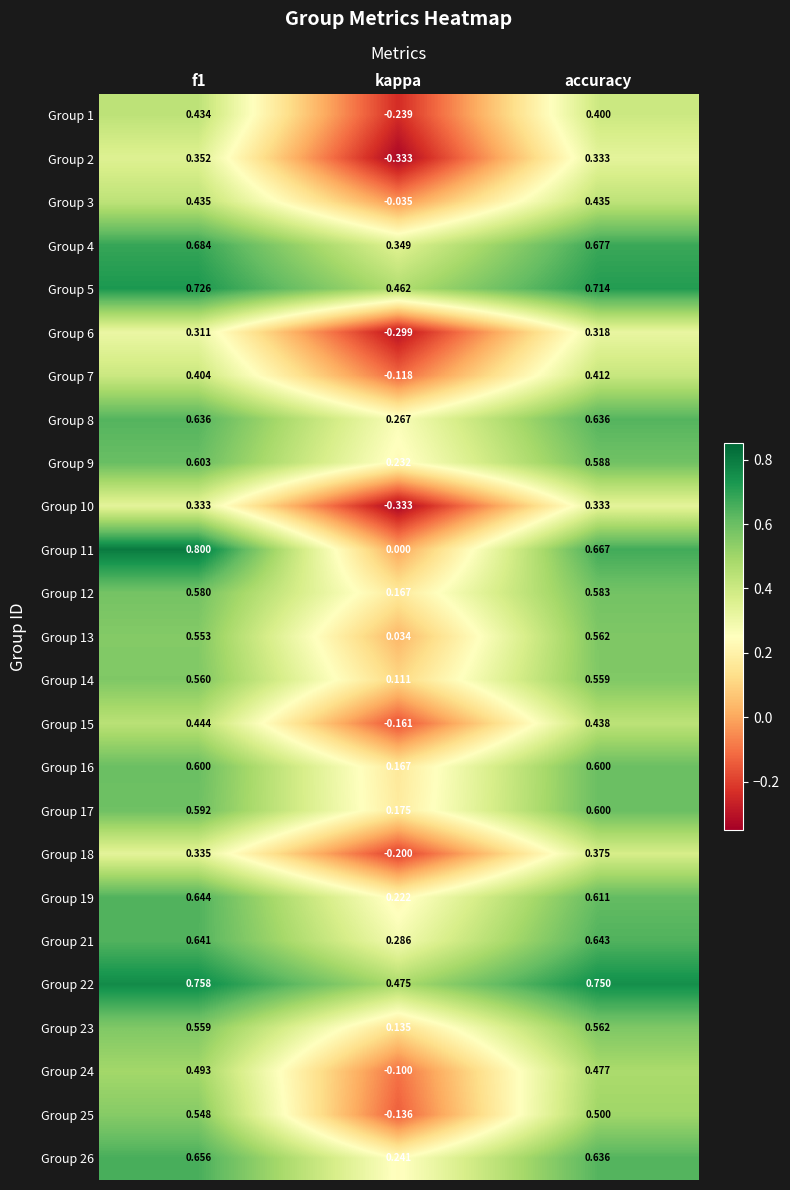

Is the value of Group 17 at f1 greater than the value of Group 2 at kappa?

Yes